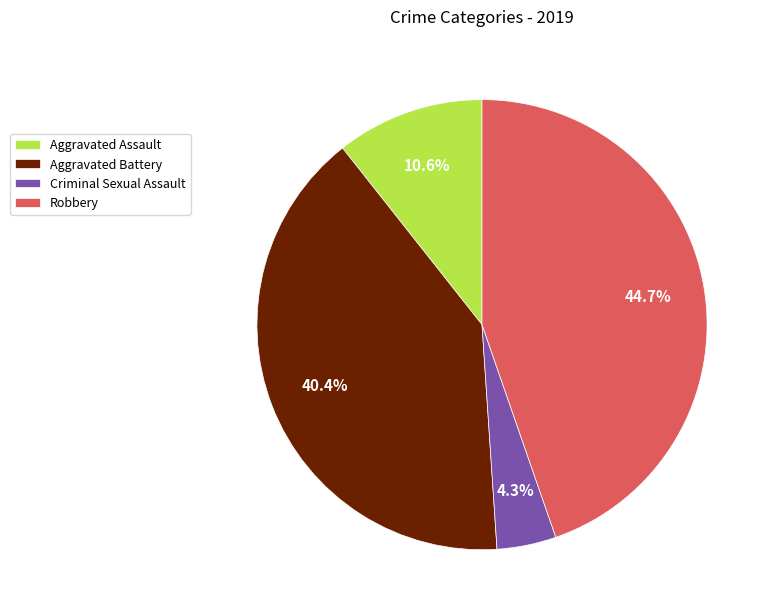

Which category has the biggest portion of the pie?

Robbery